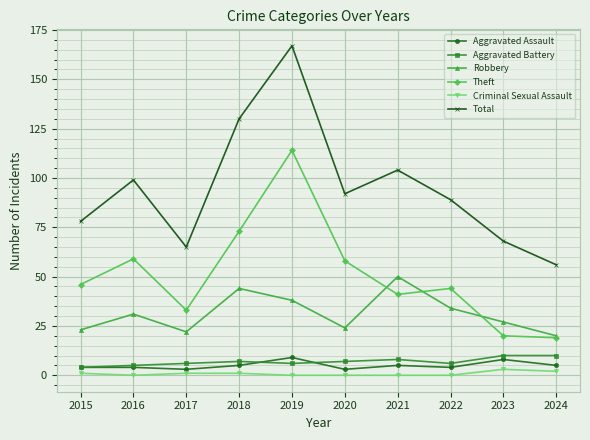

Which series has the widest spread of values?

Total